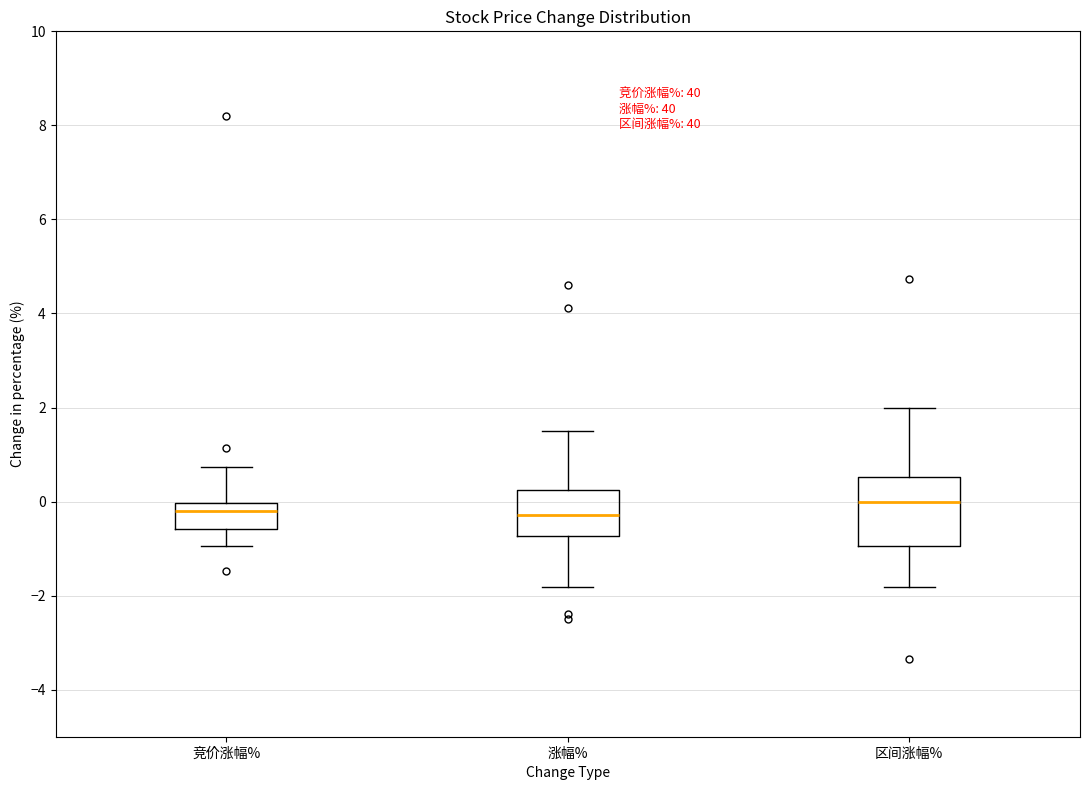

Reading left to right, read every box against the y-axis: the position of its median line, the range the box covers, and the ends of its whiskers. The values are not printed on the chart, so give them approximately, as read against the axis.

竞价涨幅%: median -0.2, box -0.6 to 0.0, whiskers -1.0 to 0.8
涨幅%: median -0.2, box -0.8 to 0.2, whiskers -1.8 to 1.6
区间涨幅%: median 0.0, box -1.0 to 0.6, whiskers -1.8 to 2.0